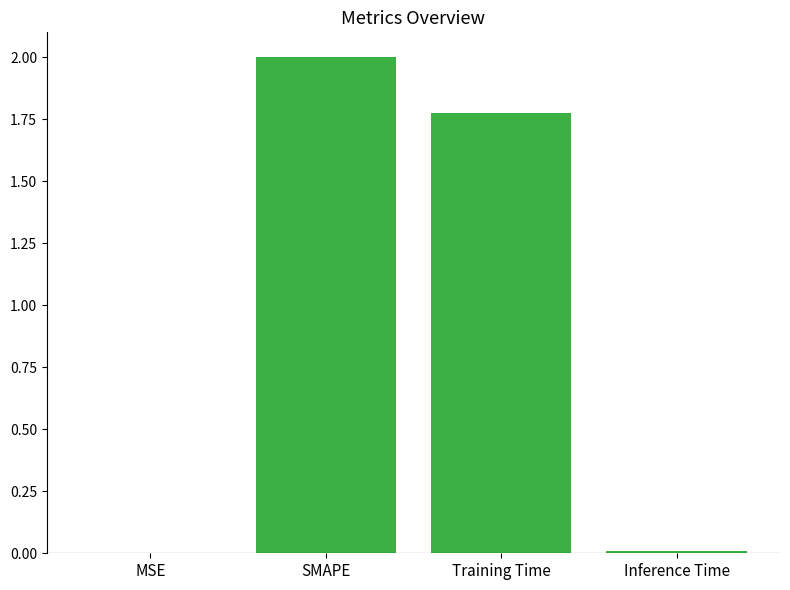

Which category has the highest value across all series?

SMAPE